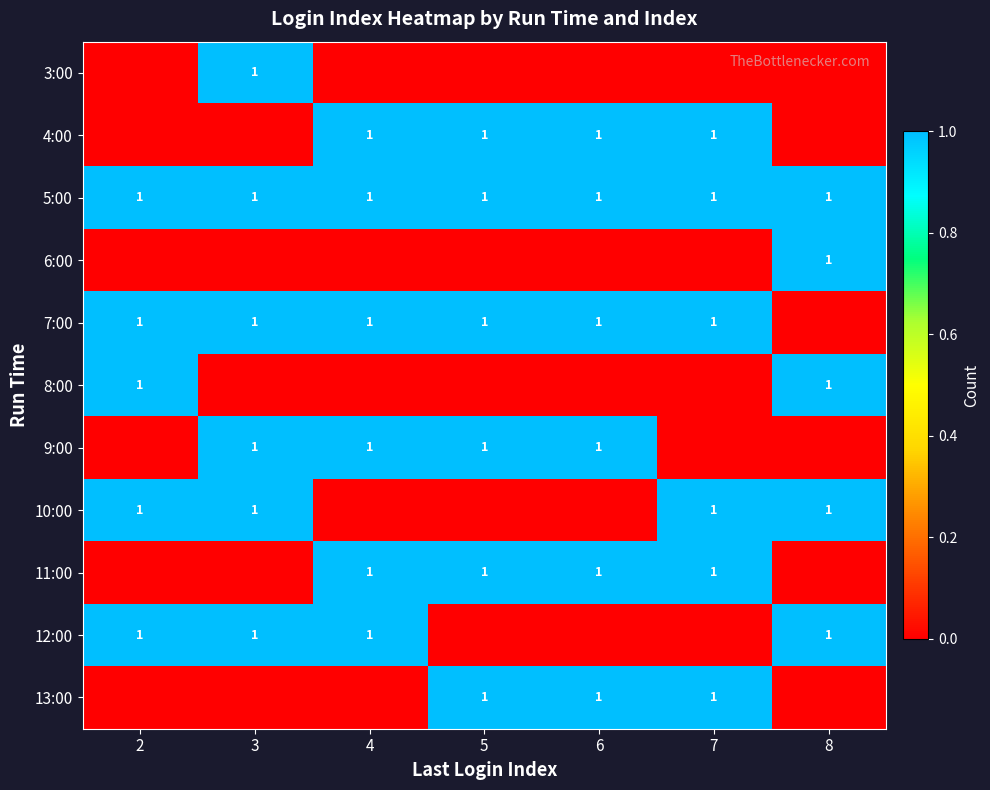

Count the number of data series in this chart.

11